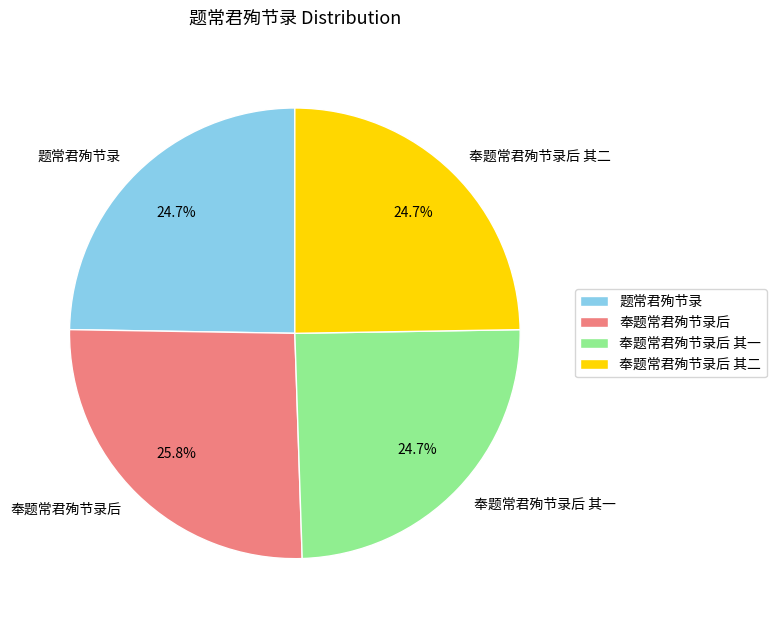

Is 题常君殉节录 the majority of the pie?

No